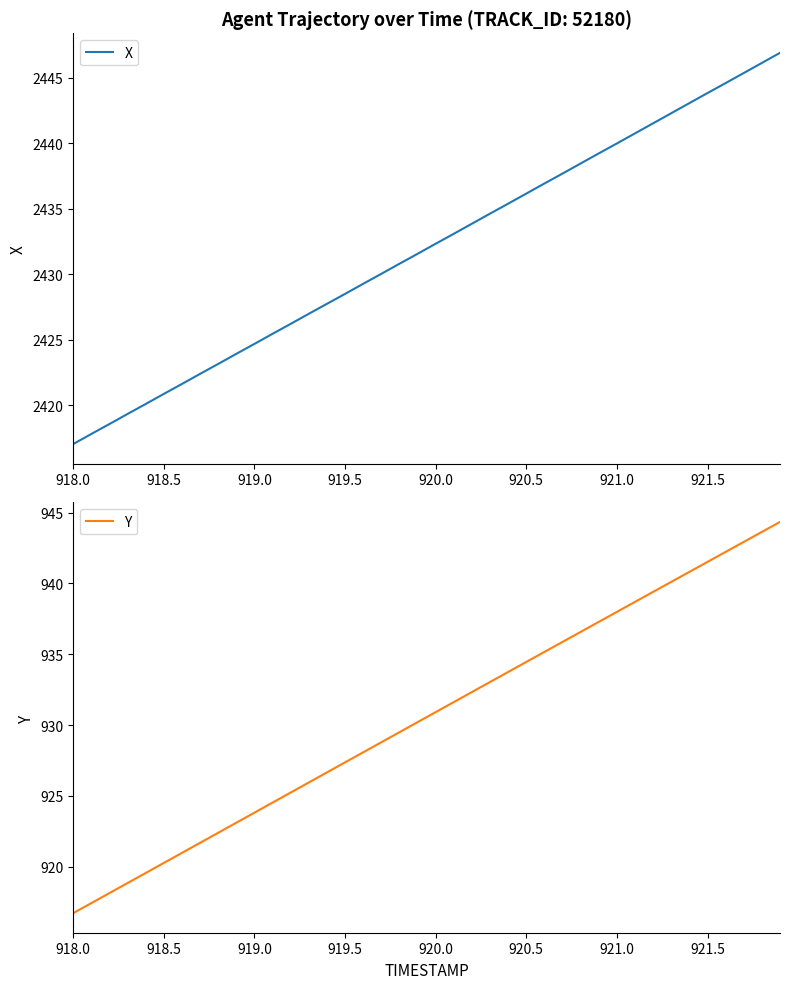

At which label does X first exceed 2432?

920.0